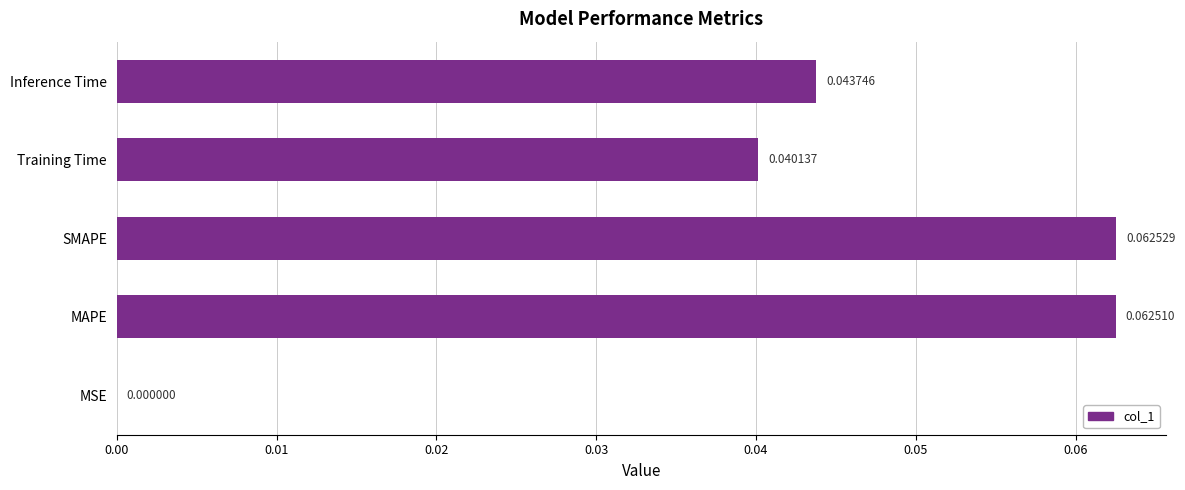

What is the change in value from MSE to SMAPE?

+0.1